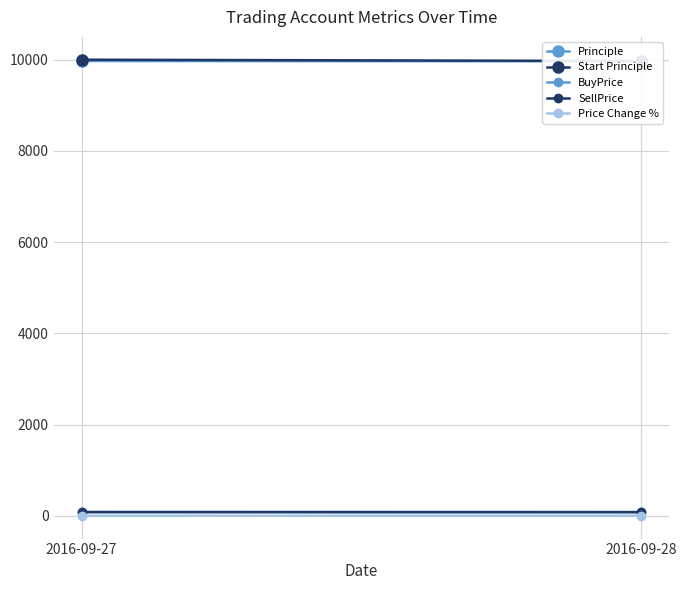

What is the value of the Price Change % point at the 2nd from the left?

-0.1